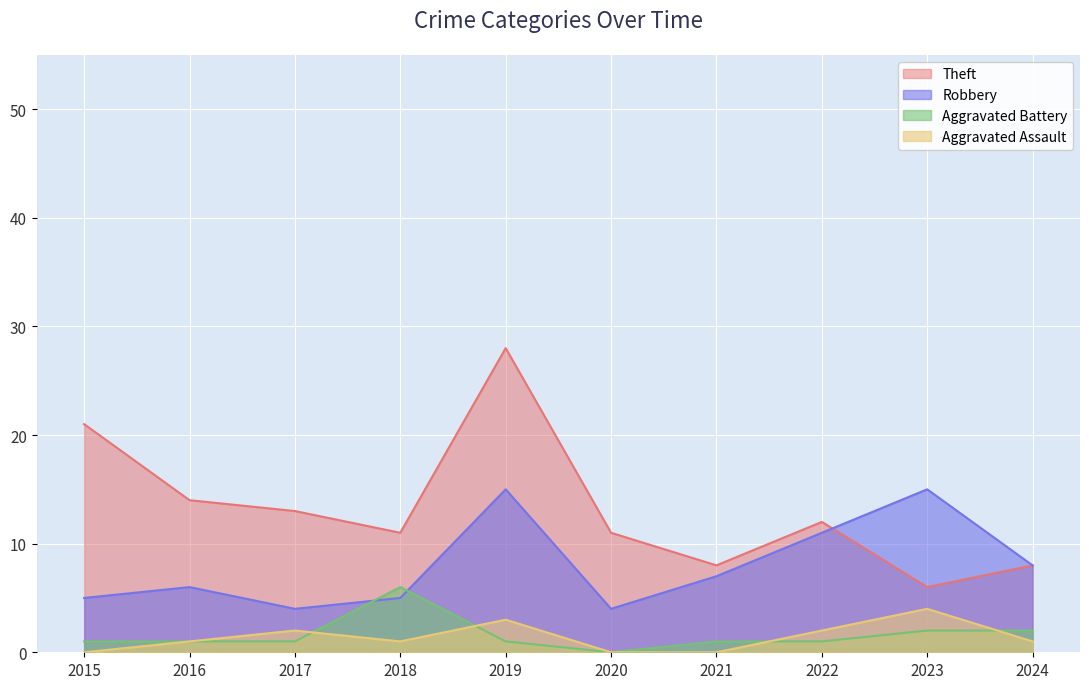

How many lines are shown in the chart?

4